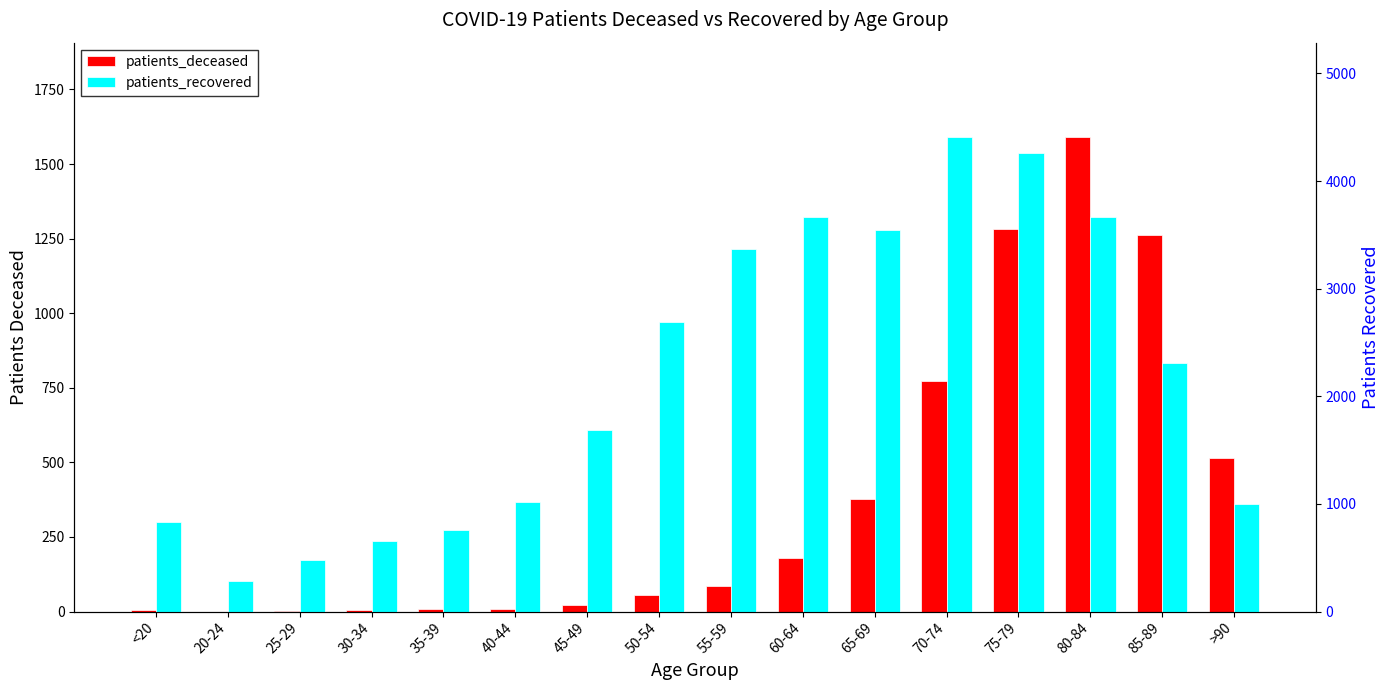

Reading left to right, transcribe all the data shown in this chart.

patients_deceased: 4	0	2	5	8	8	21	57	86	180	377	772	1281	1589	1263	513
patients_recovered: 829	281	476	651	760	1020	1683	2694	3371	3670	3541	4405	4262	3665	2314	996